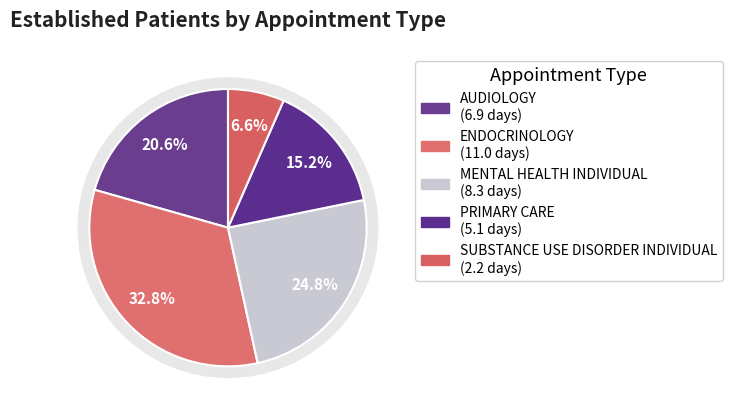

Approximately how many times larger is the value at MENTAL HEALTH INDIVIDUAL compared to PRIMARY CARE?

1.6